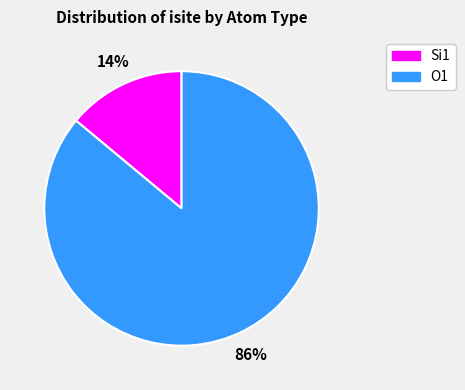

How many segments does this pie chart have?

2